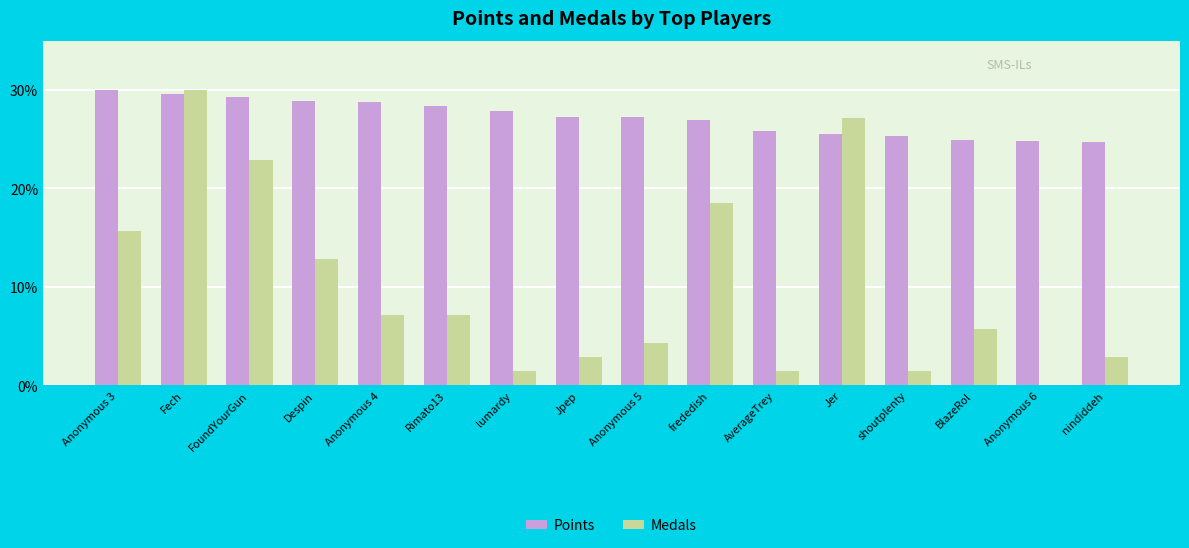

The Points series shows 27.3 at Jpep. True or false?

True